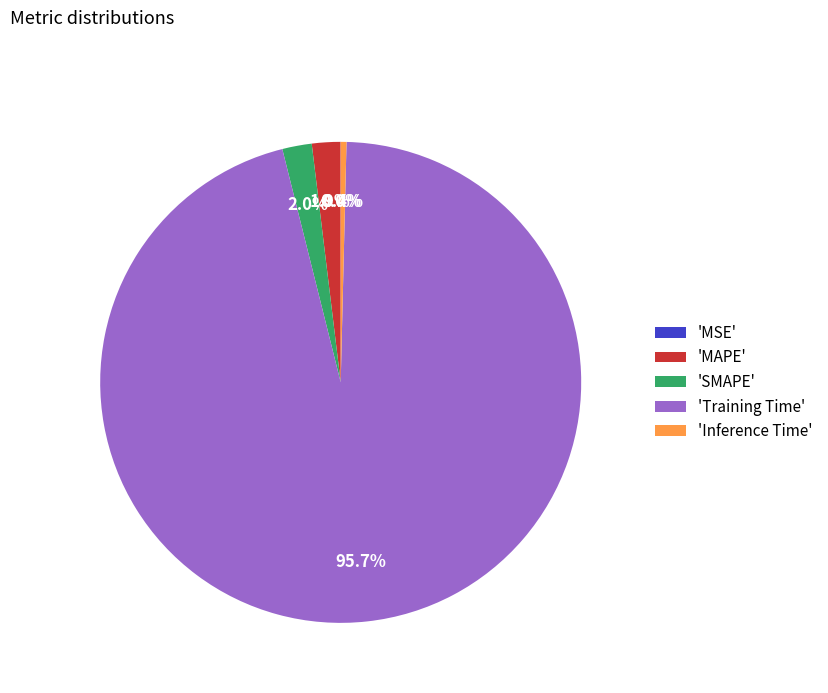

What is the largest slice in the pie chart?

'Training Time'